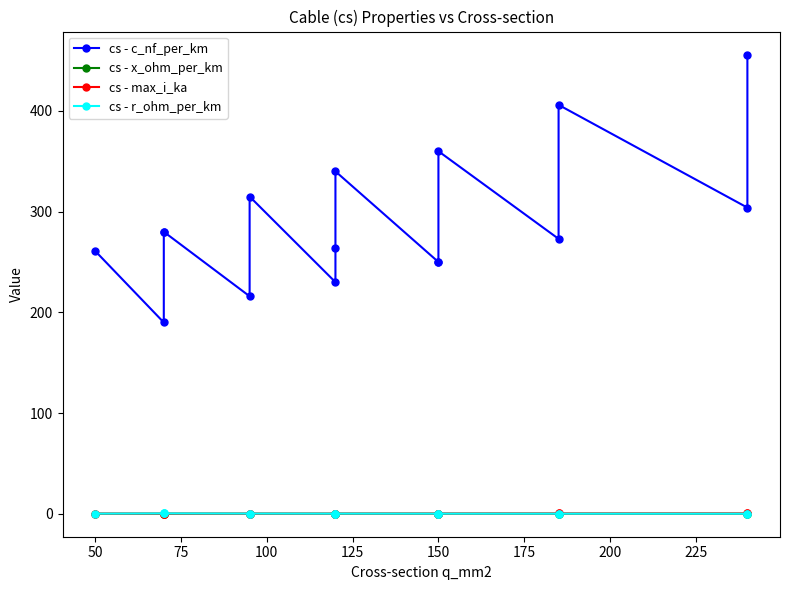

What is the label of the 10th point from the left?

150